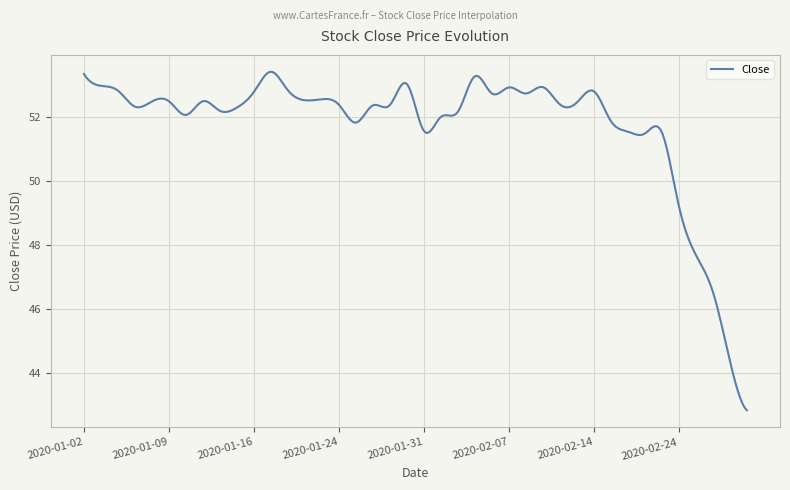

What is the minimum value shown in the chart?

42.8